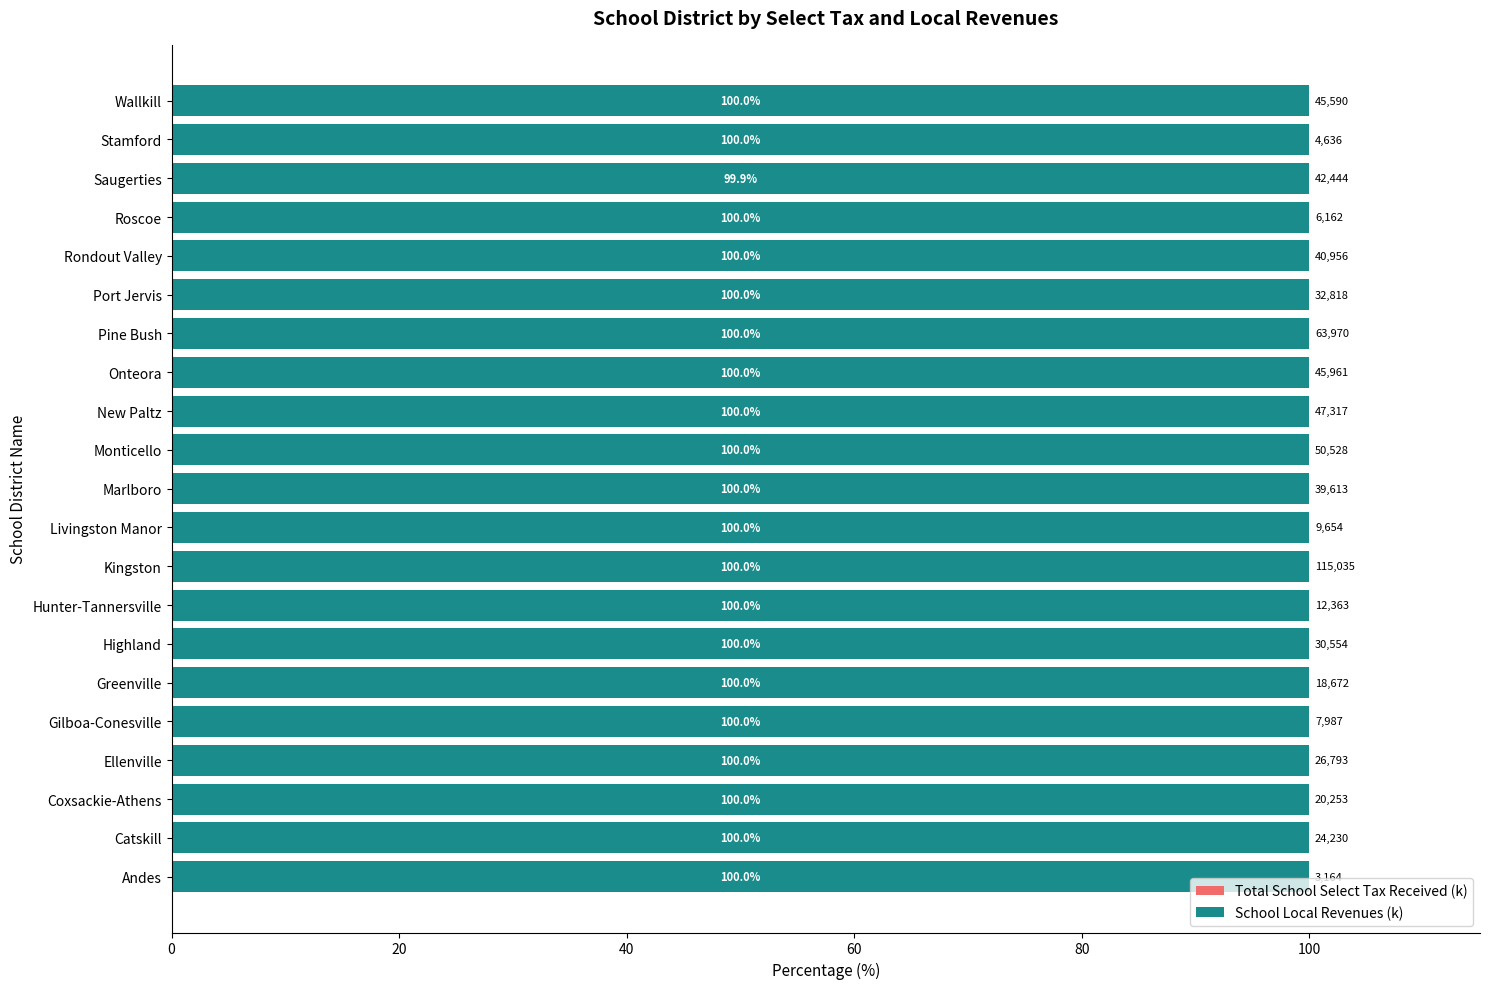

What is the total value across all series at Catskill?

100.0